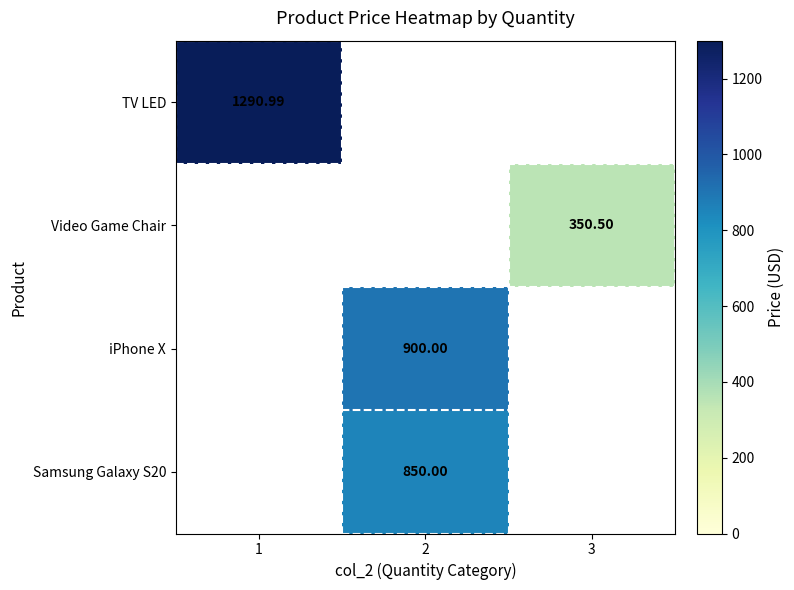

At which category does the chart reach its minimum across all series?

3